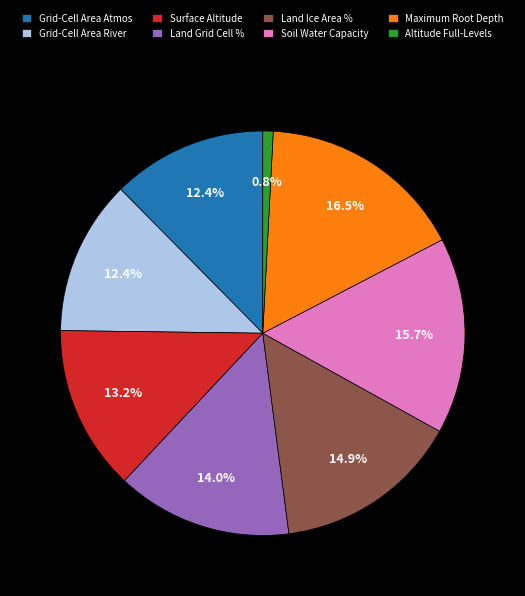

To the nearest percent, what is the average slice percentage?

12%